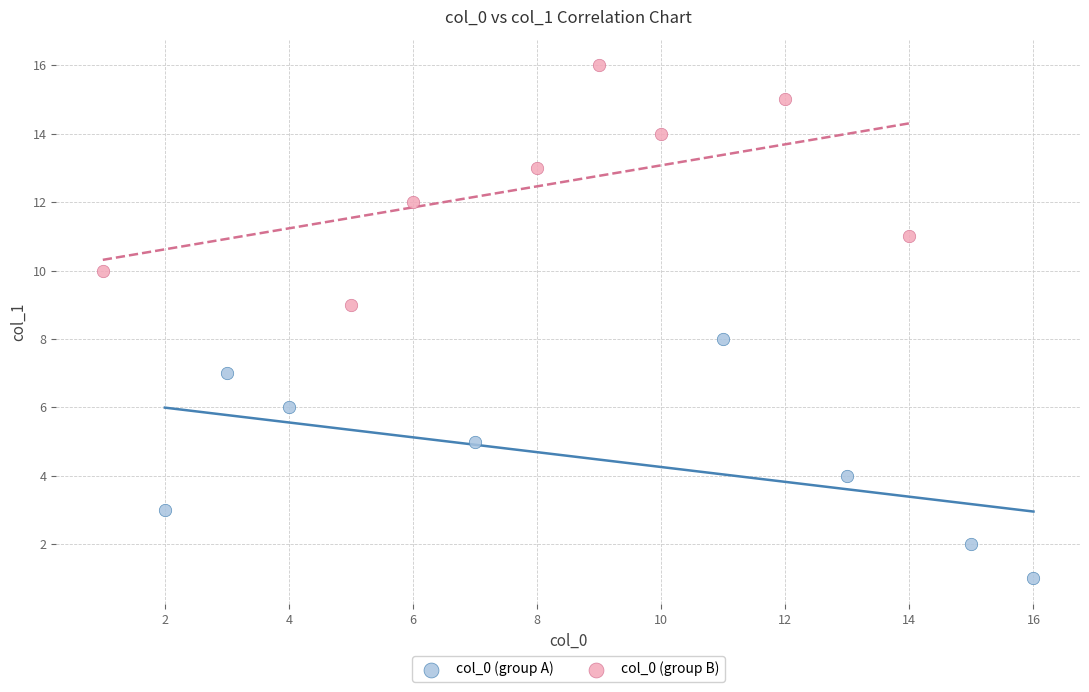

Which series contains the highest Y value?

col_0 (group B)